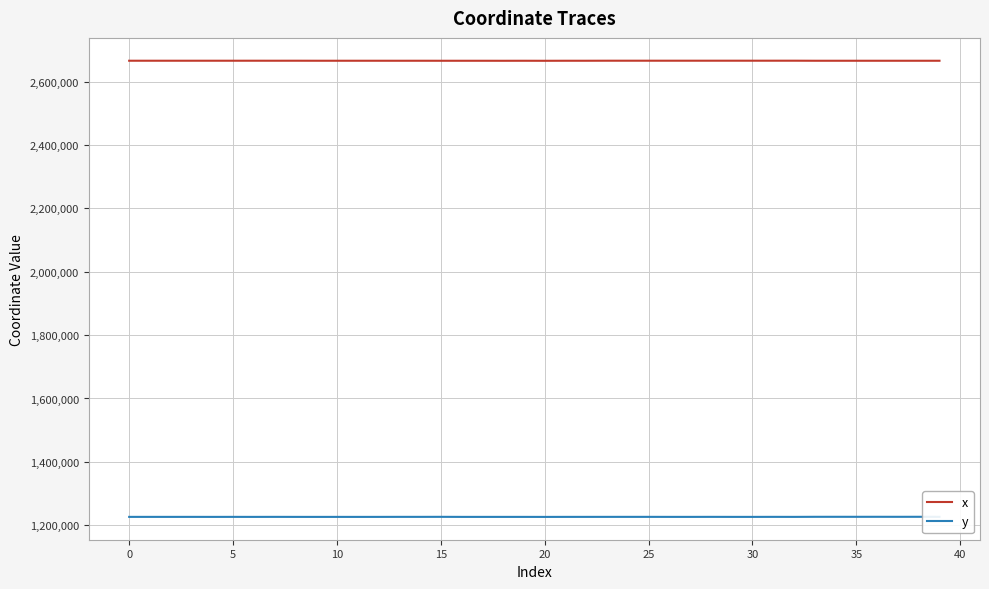

List the series in order of their peak value, lowest first.

y, x